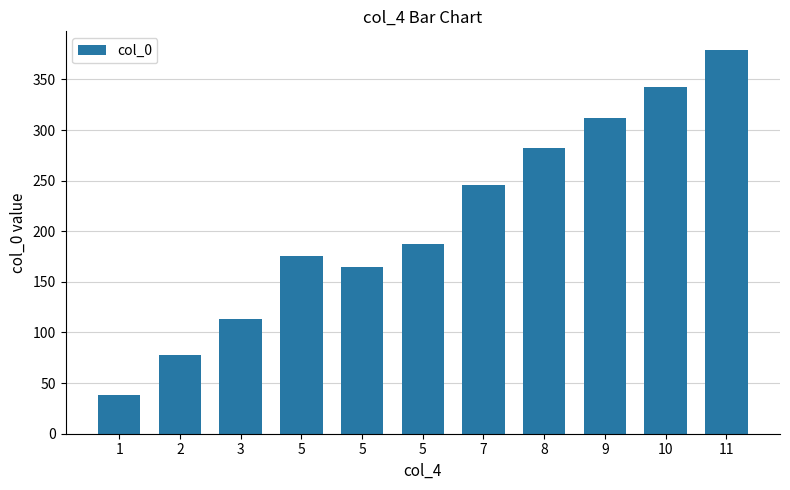

Rank the categories by value from highest to lowest.

11, 10, 9, 8, 7, 5, 5, 5, 3, 2, 1